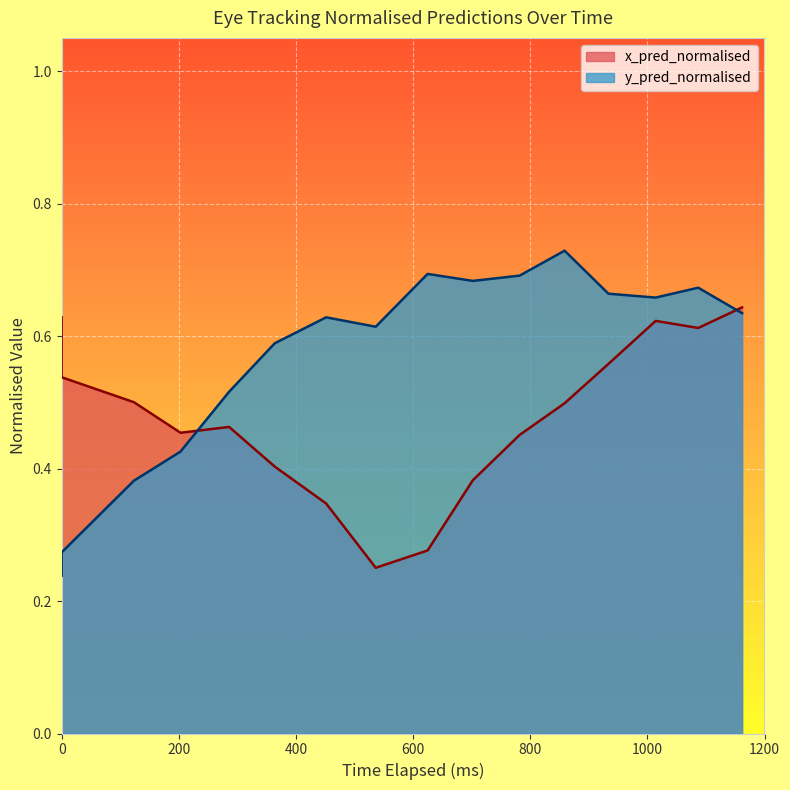

What is the difference between the maximum and second lowest values in the x_pred_normalised series?

0.4